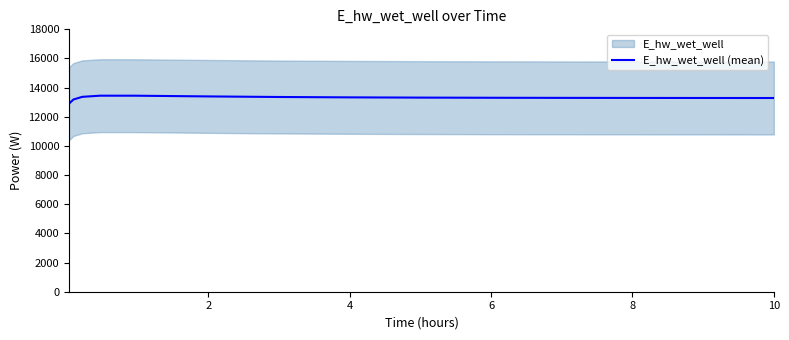

Does the chart have visible grid lines?

No